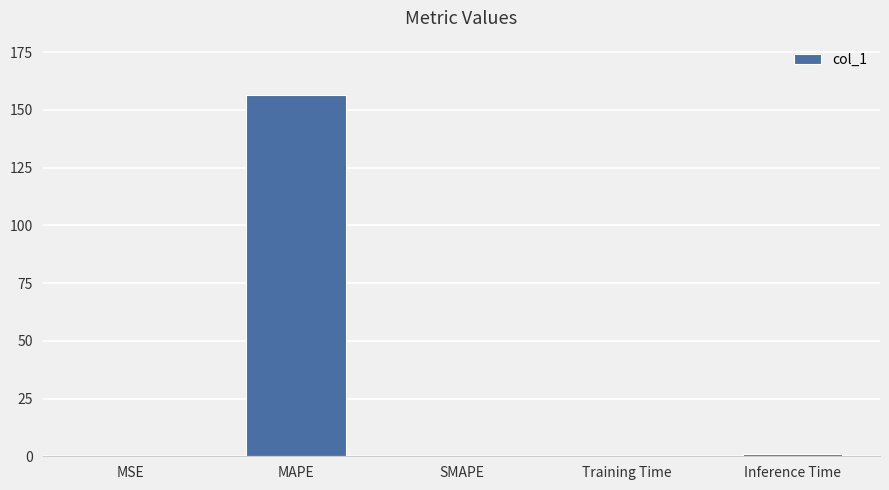

Are the bars horizontal?

No